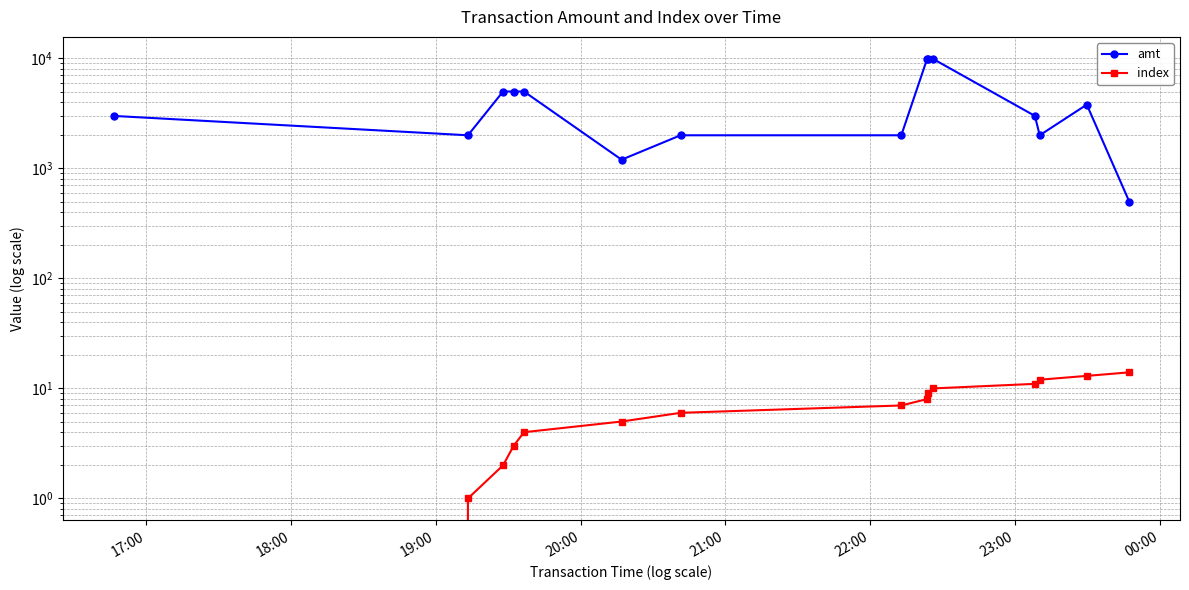

True or false: amt has more than 2 points higher than both neighbors.

False